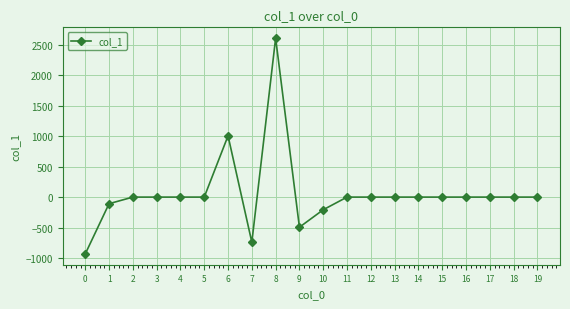

Count the number of data series in this chart.

1